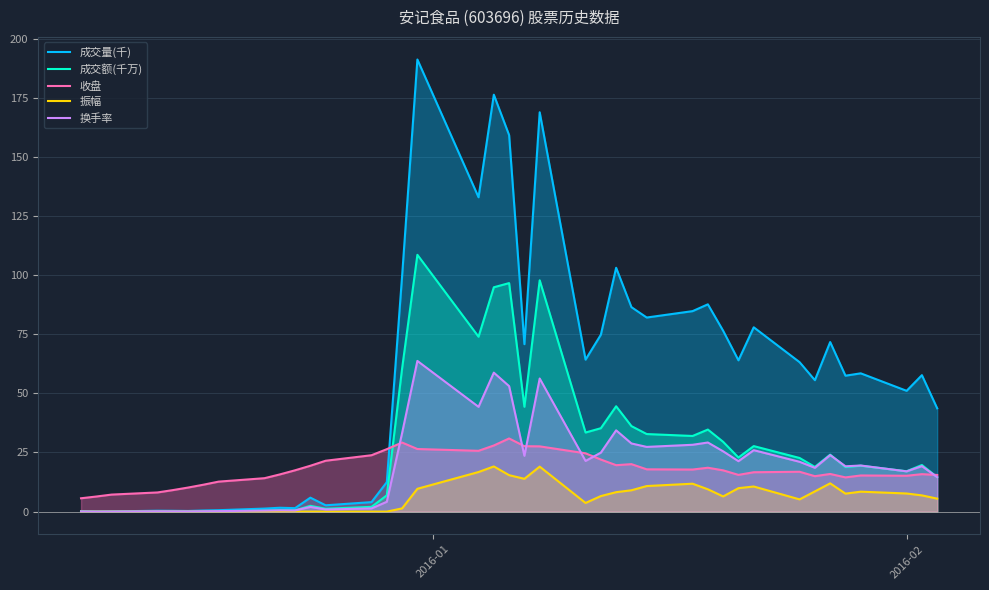

What are all the series names shown in the legend?

成交量(千), 成交额(千万), 收盘, 振幅, 换手率